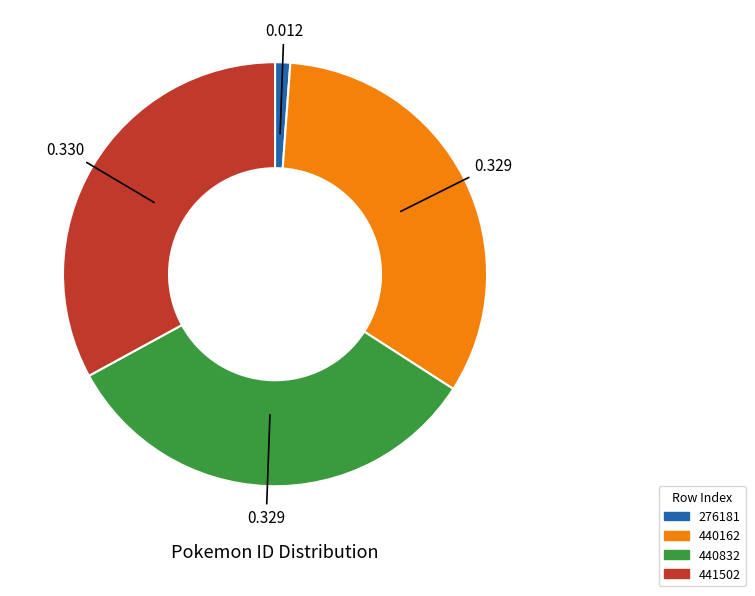

Is the sum of 440832 and 440162 greater than half?

Yes